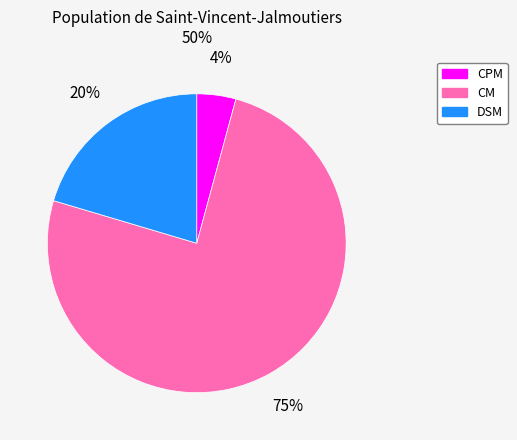

To the nearest percent, what is the difference between the DSM and CPM slice percentages?

16%